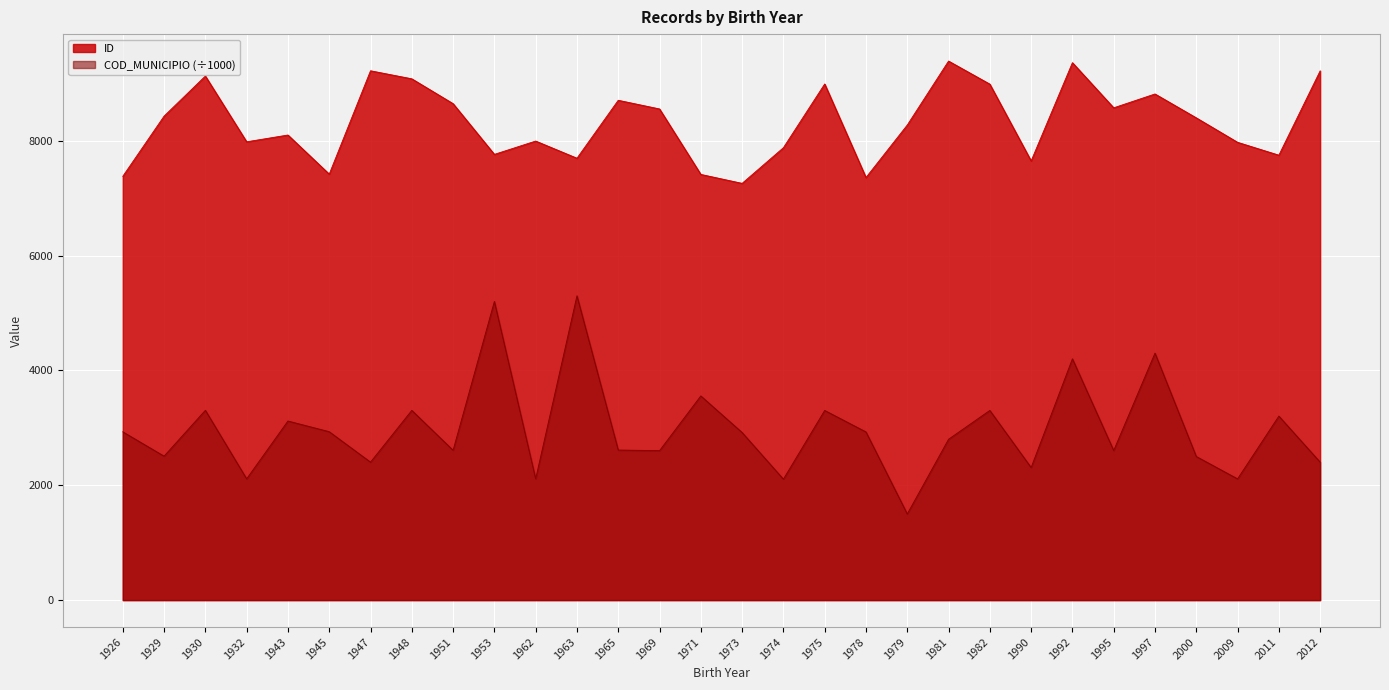

What is the difference between the maximum and minimum values in the COD_MUNICIPIO series?

3799.4